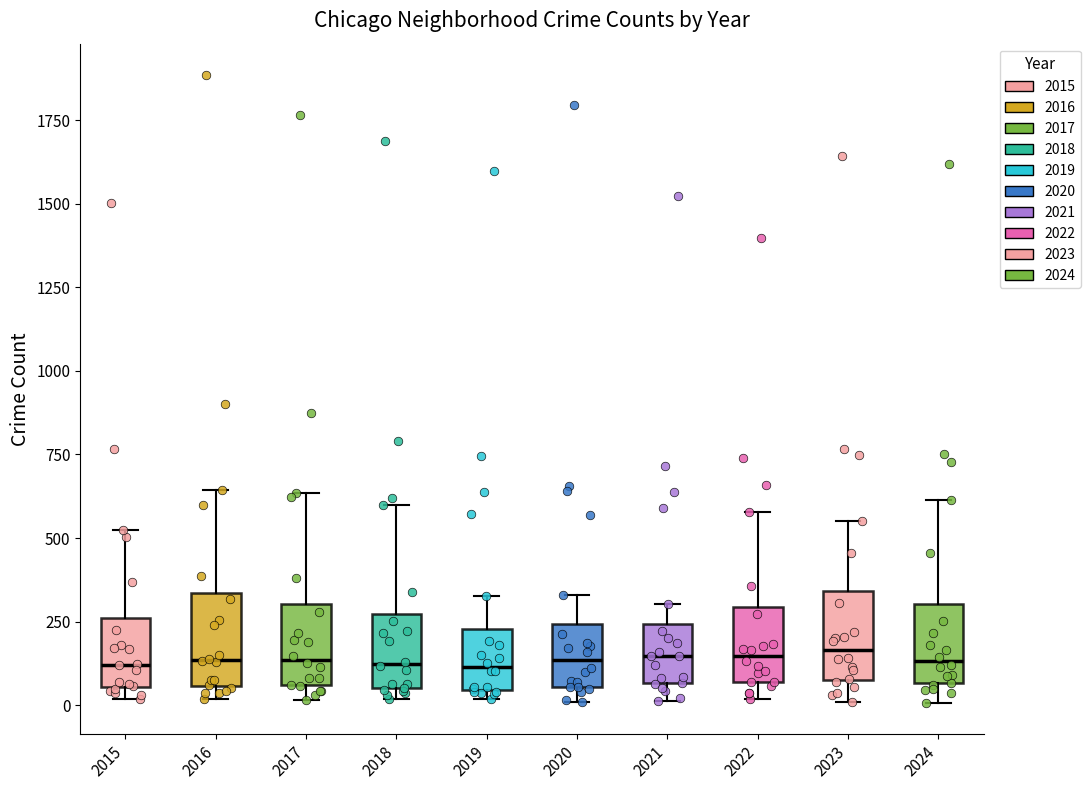

Where does the median line of the box at x = 2017 sit on the y-axis? The values are not printed on the chart, so give them approximately, as read against the axis.

150